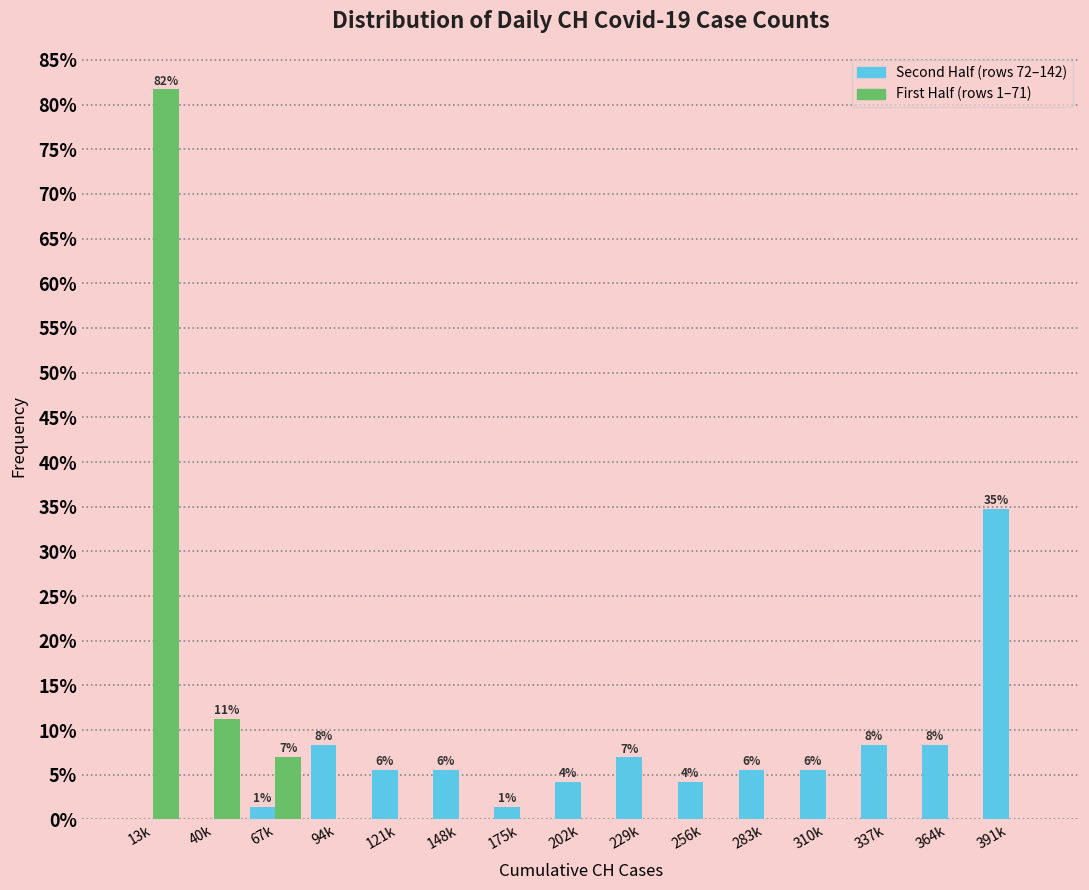

Are the bars grouped side by side (vs. stacked)?

Yes